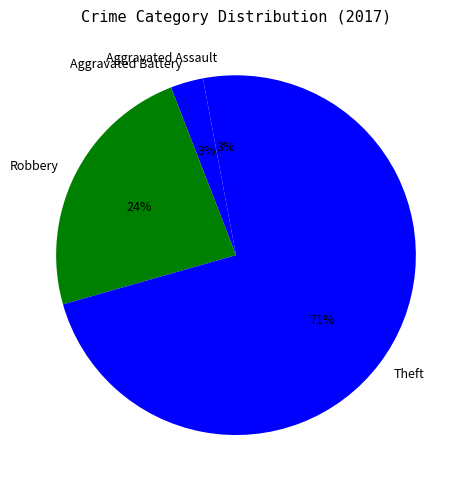

To the nearest percent, what is the average slice percentage?

25%